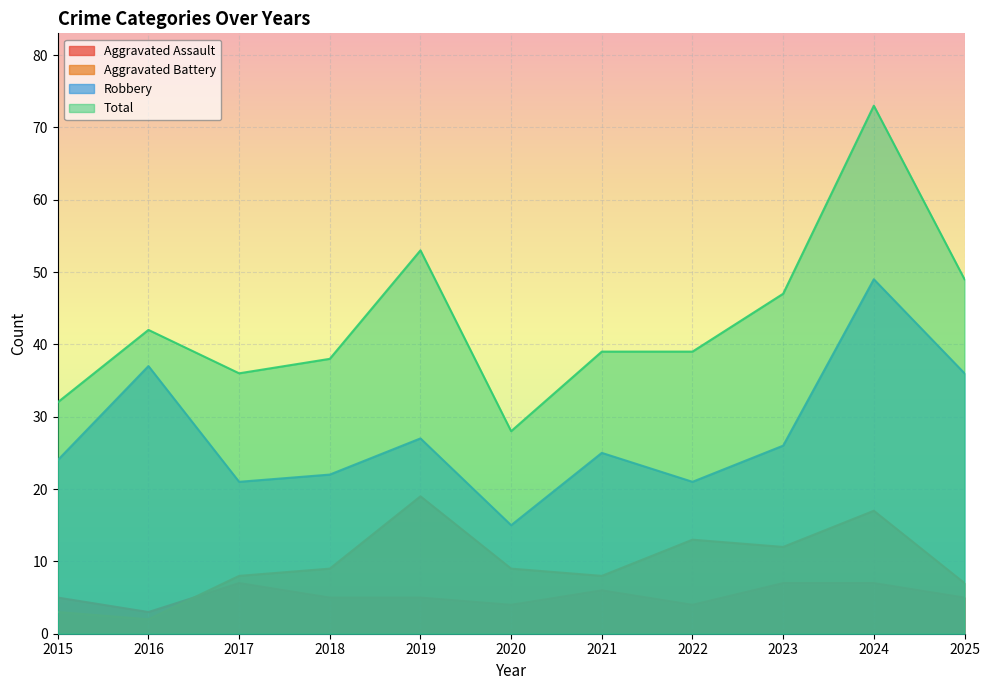

True or false: Total and Robbery cross at least once.

False